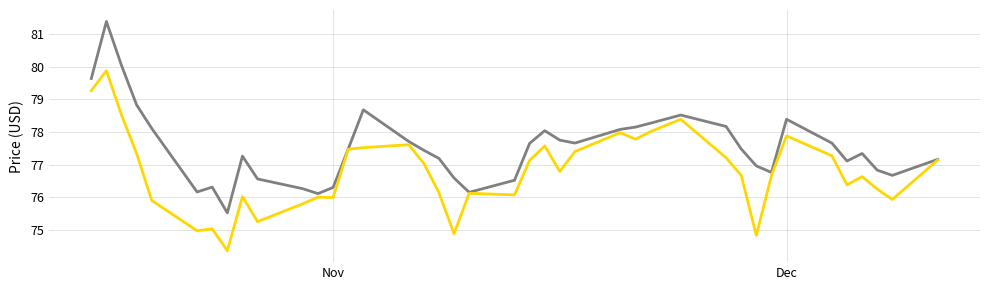

What is the smallest value displayed?

74.4